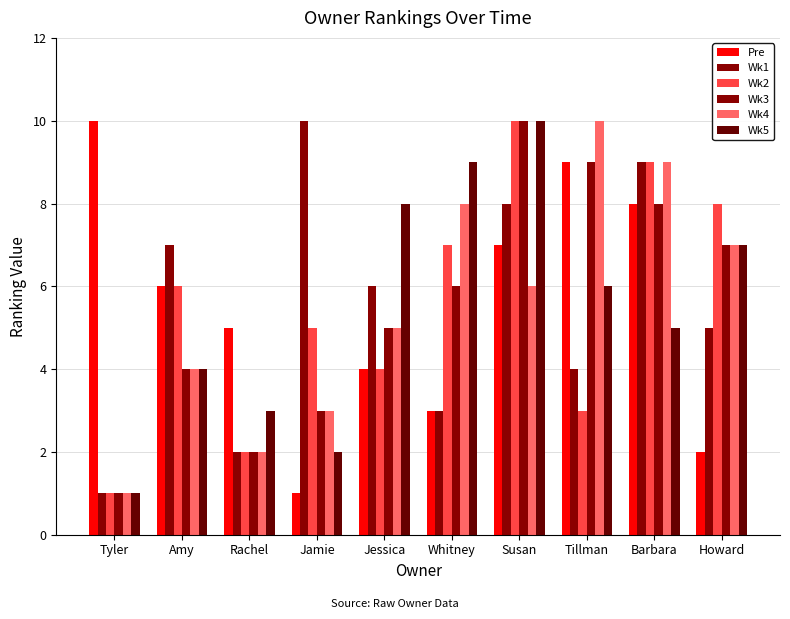

What is the label of the 5th bar from the right?

Whitney